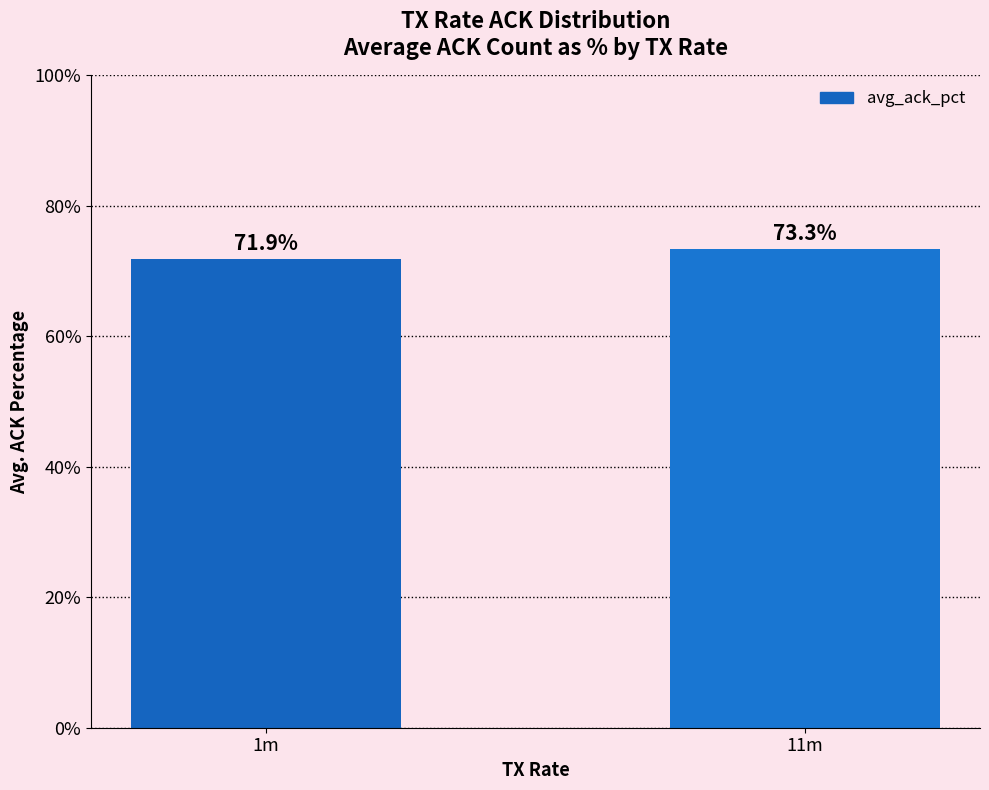

What is the average value?

72.6